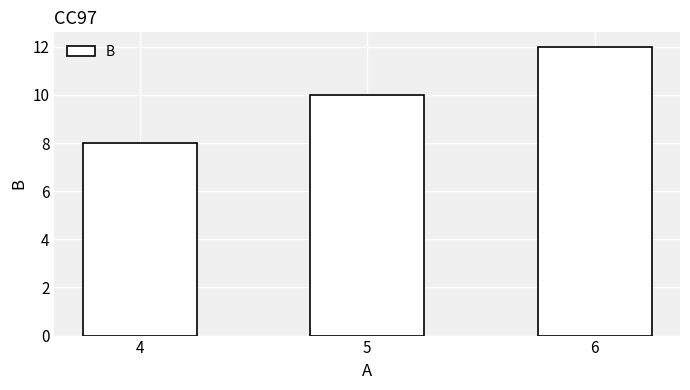

Are the bars grouped side by side (vs. stacked)?

No